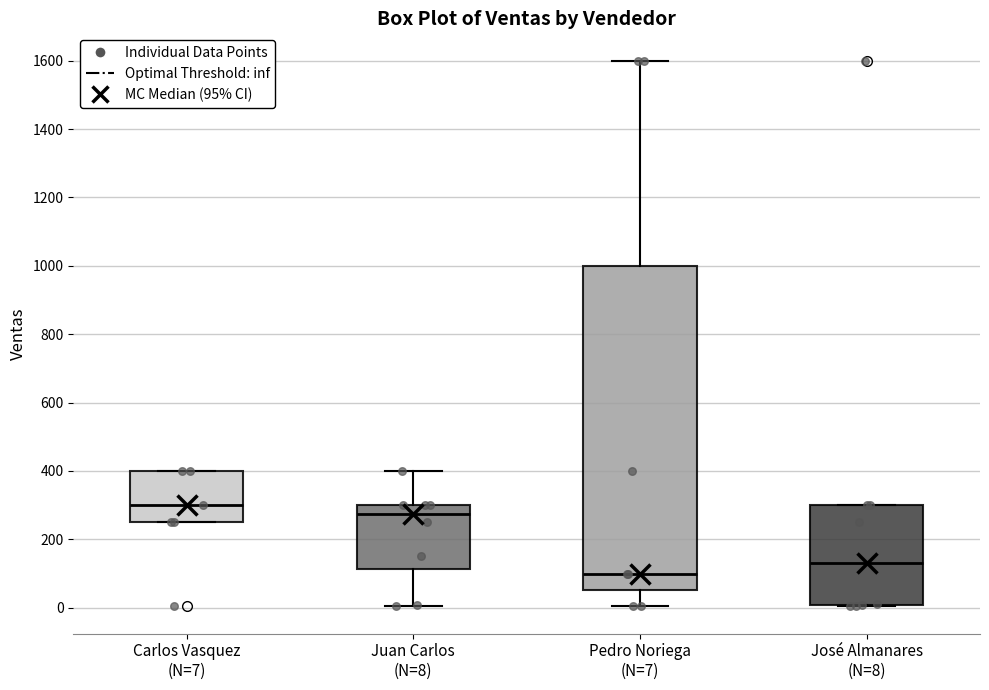

Reading left to right, read every box against the y-axis: the position of its median line, the range the box covers, and the ends of its whiskers. The values are not printed on the chart, so give them approximately, as read against the axis.

Carlos Vasquez (N=7): median 300, box 260 to 400, whiskers 260 to 400
Juan Carlos (N=8): median 280, box 120 to 300, whiskers 0 to 400
Pedro Noriega (N=7): median 100, box 60 to 1000, whiskers 0 to 1600
José Almanares (N=8): median 140, box 0 to 300, whiskers 0 to 300